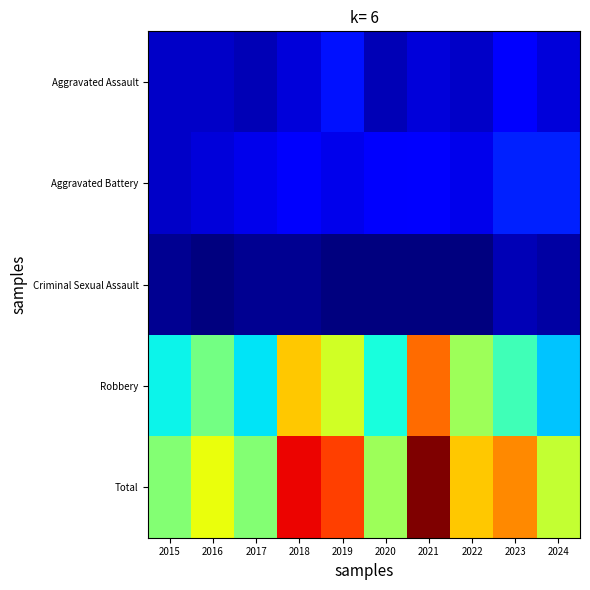

How many series are shown in this chart?

5